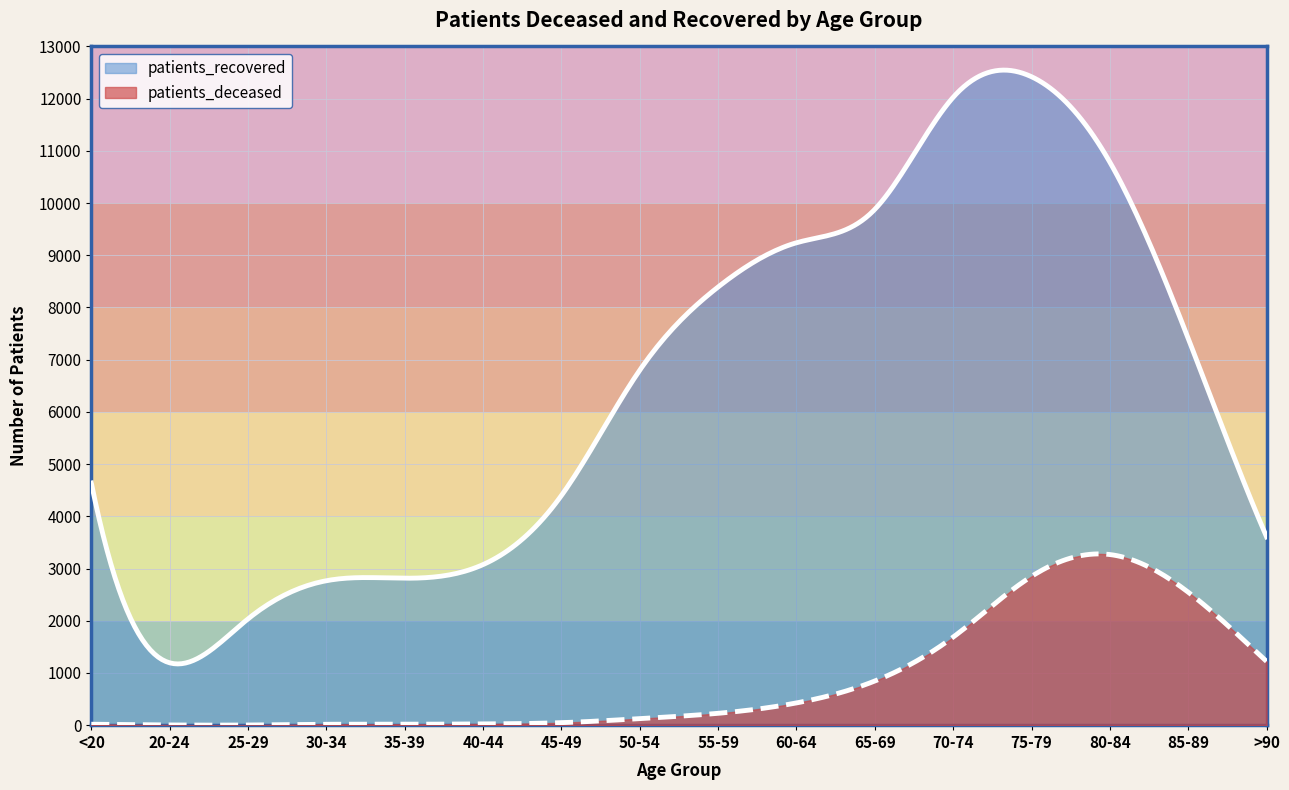

At which label does patients_recovered reach its minimum?

20-24